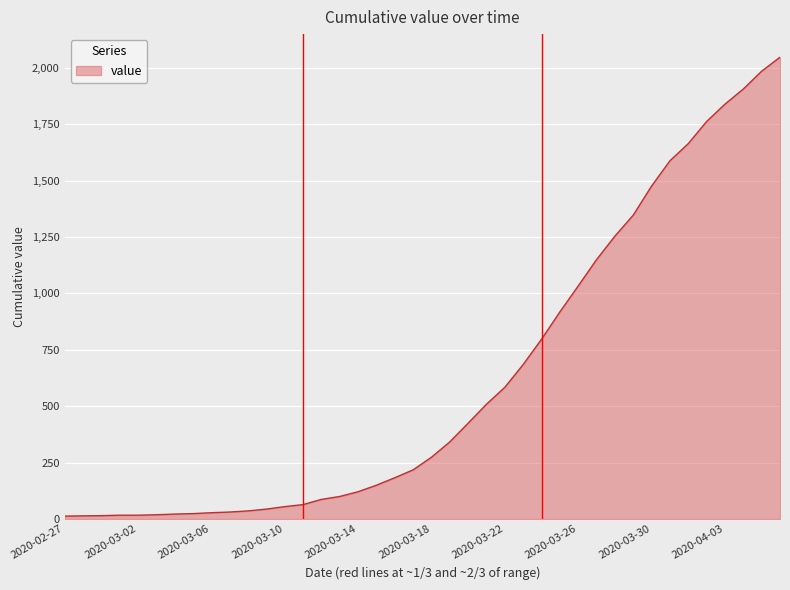

What is the greatest value displayed?

2047